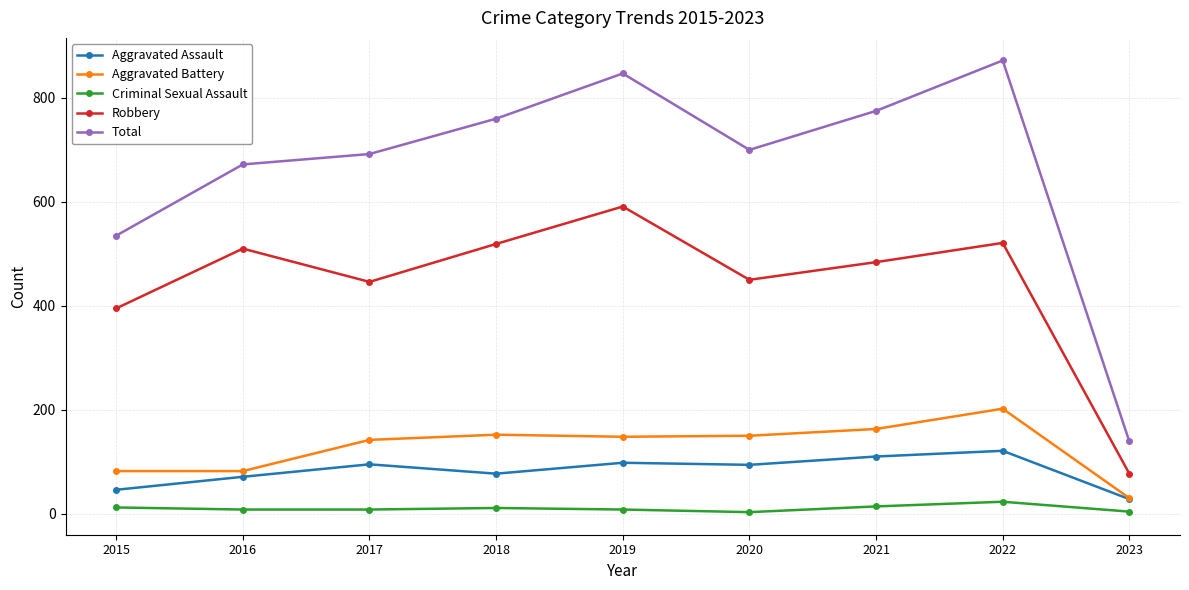

True or false: Aggravated Battery and Robbery intersect in this chart.

False